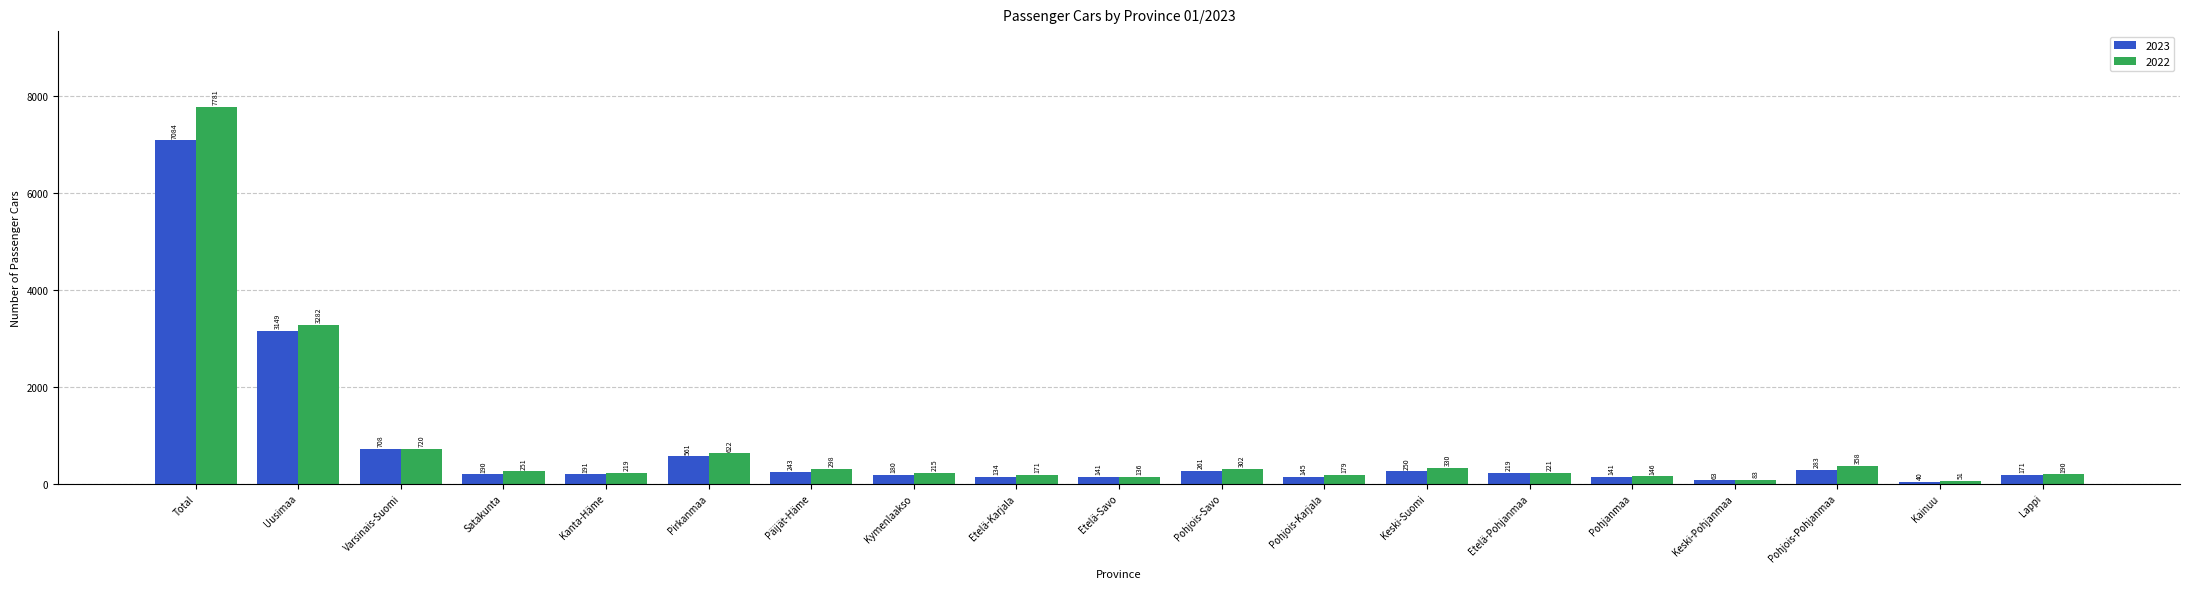

What are all the series names shown in the legend?

2023, 2022